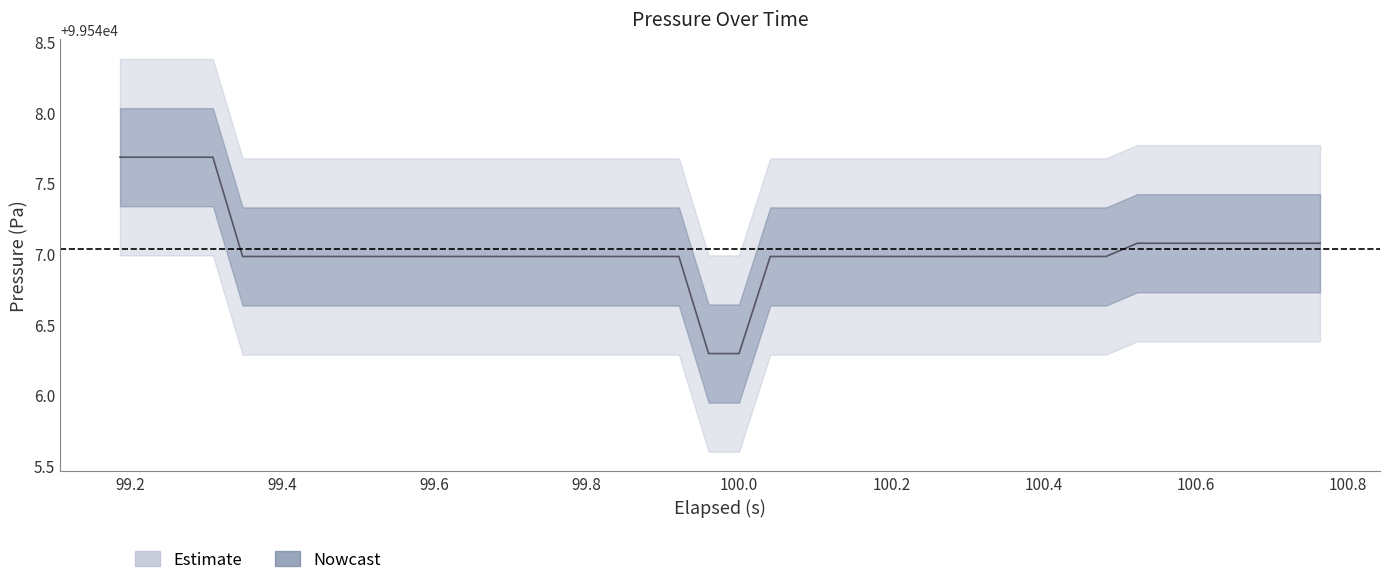

What is the difference between the maximum and minimum values?

1.4